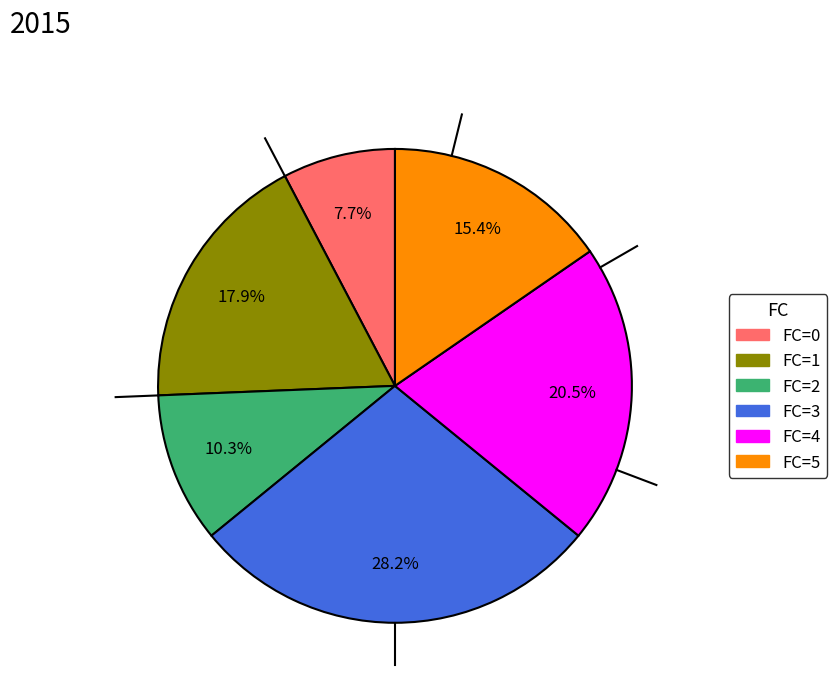

Approximately how many times larger is the value at FC=5 compared to FC=3?

0.5